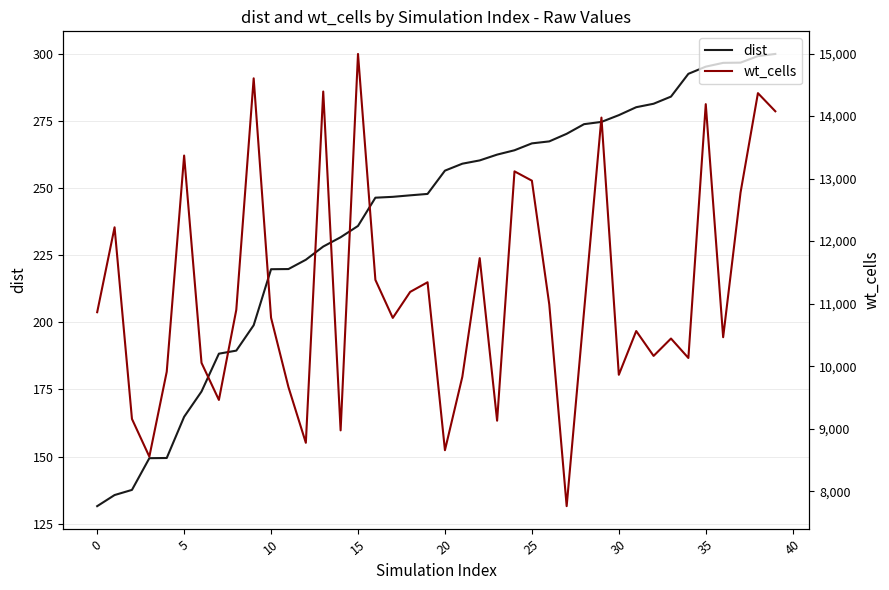

The value of dist at 15 is 382.1. True or false?

False